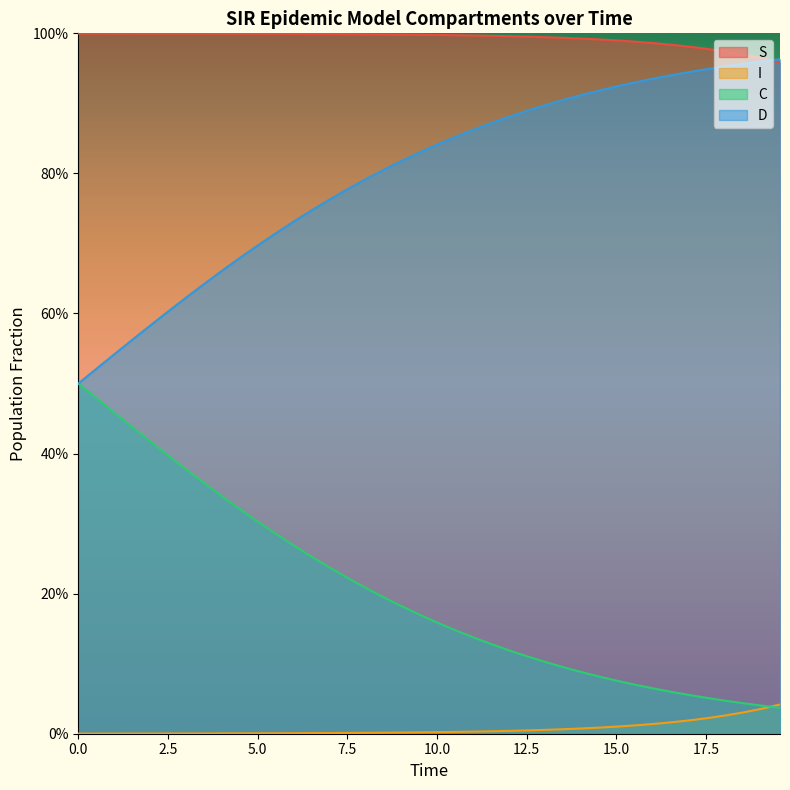

True or false: I has more than 1 interior local peaks.

False